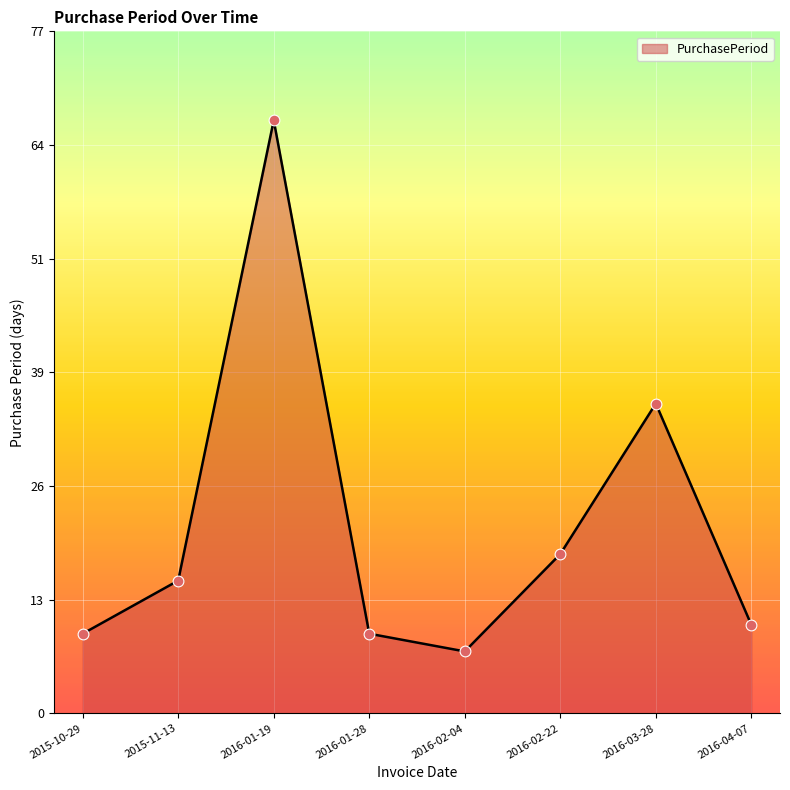

What is the change in value from 2015-11-13 to 2016-04-07?

-5